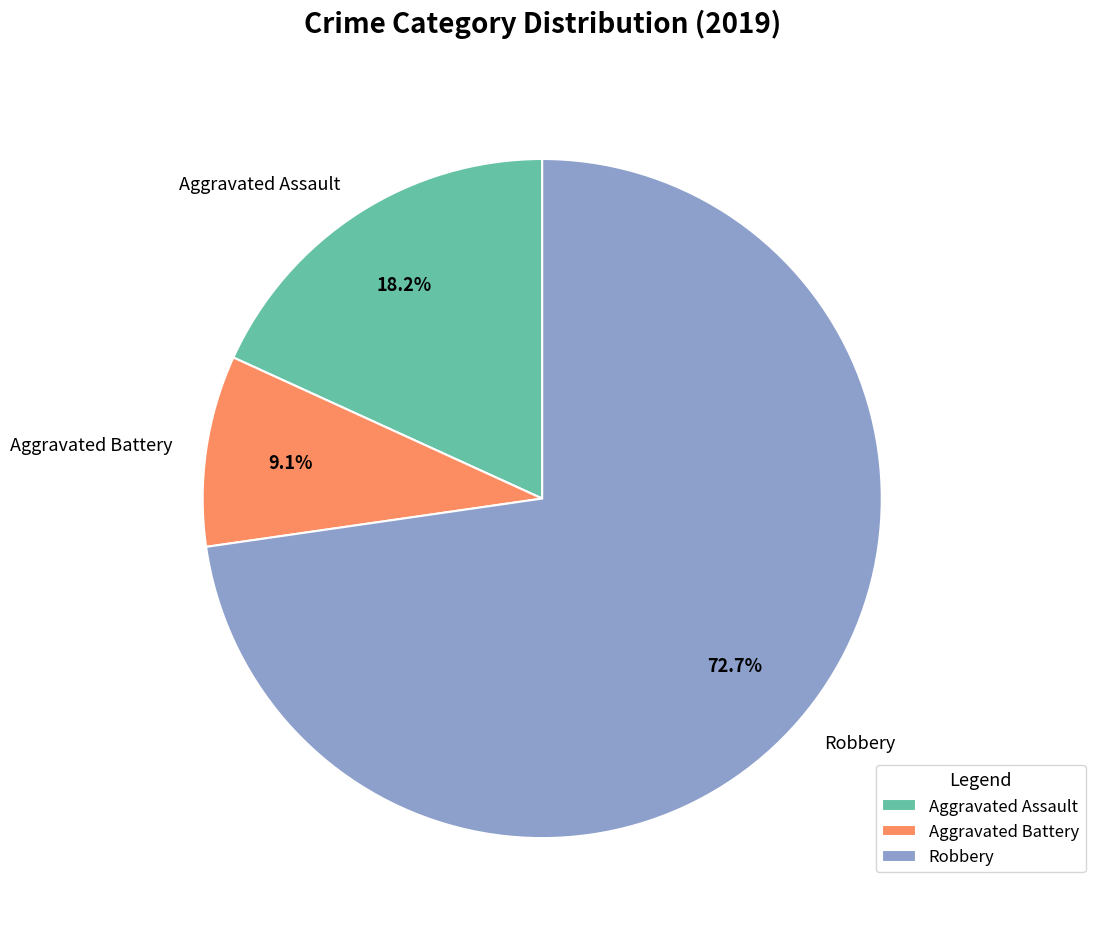

Which slice is the smallest?

Aggravated Battery